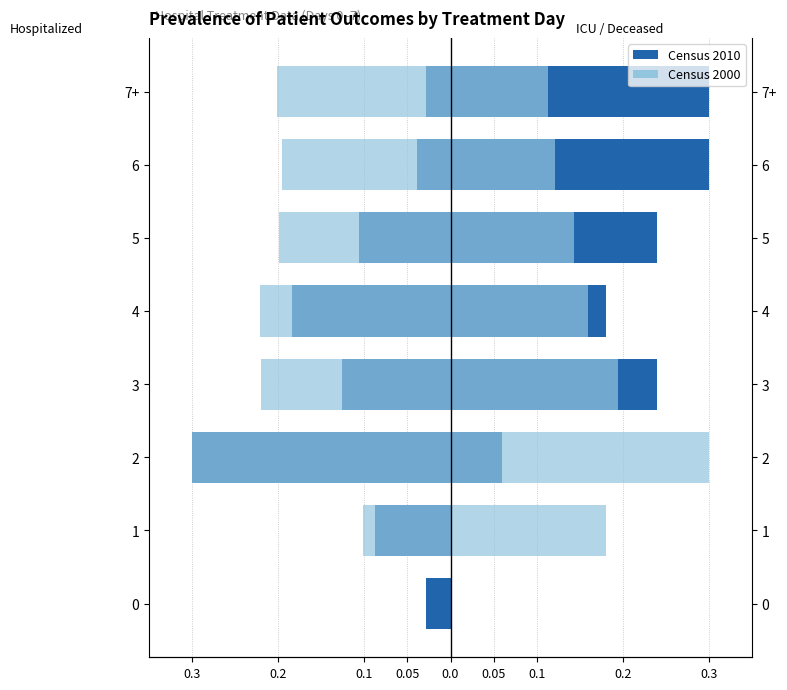

Which series has the largest range (max minus min)?

Recovered (Census 2000)